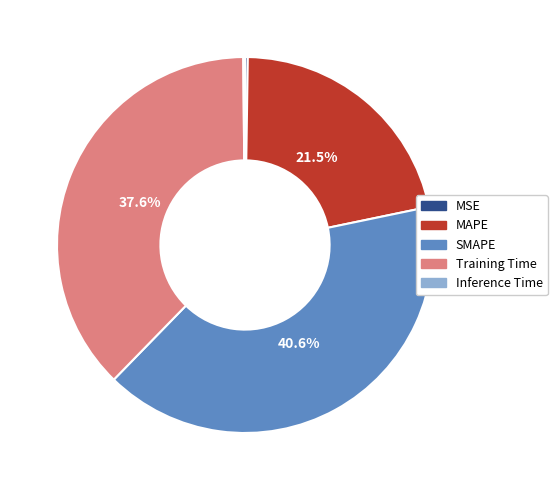

Do Training Time and MAPE together represent more than half of the pie?

Yes